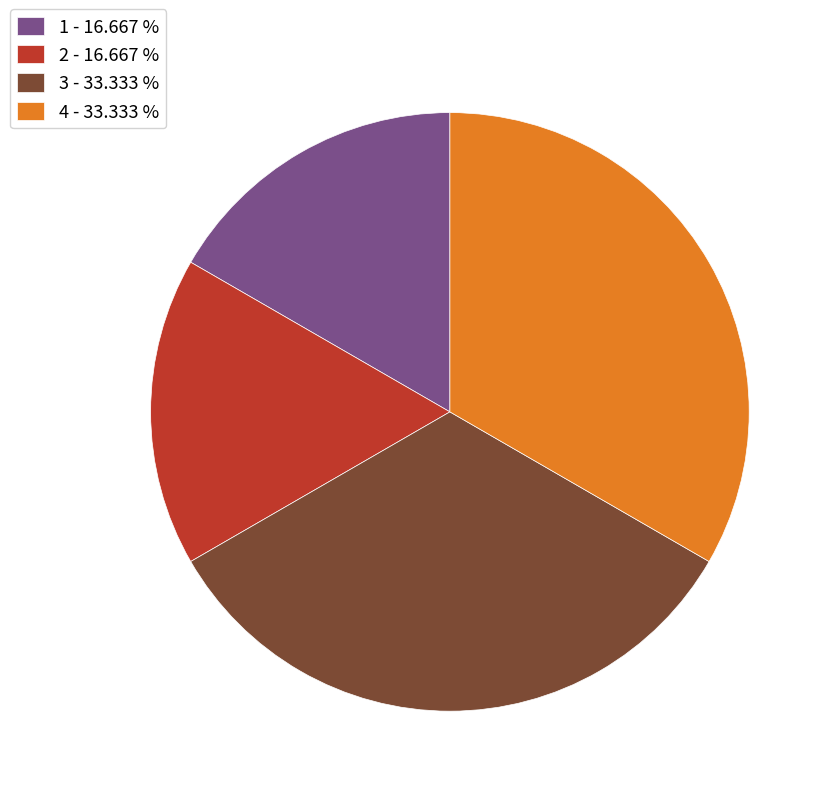

Approximately how many times larger is the value at 4 - 33.333 % compared to 2 - 16.667 %?

2.0